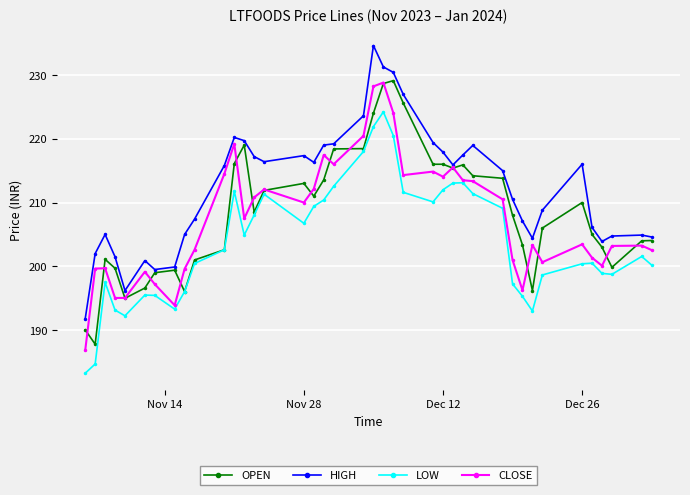

At how many categories does at least one series exceed 225?

4